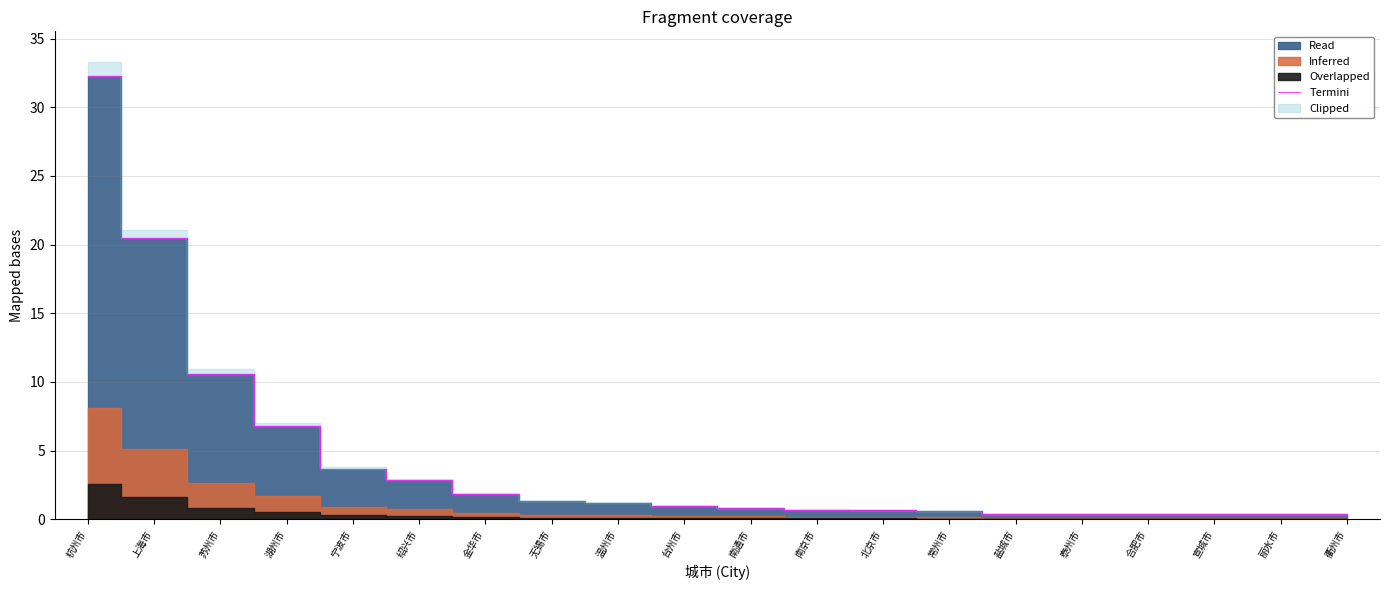

What is the difference between the second highest and second lowest values?

20.1